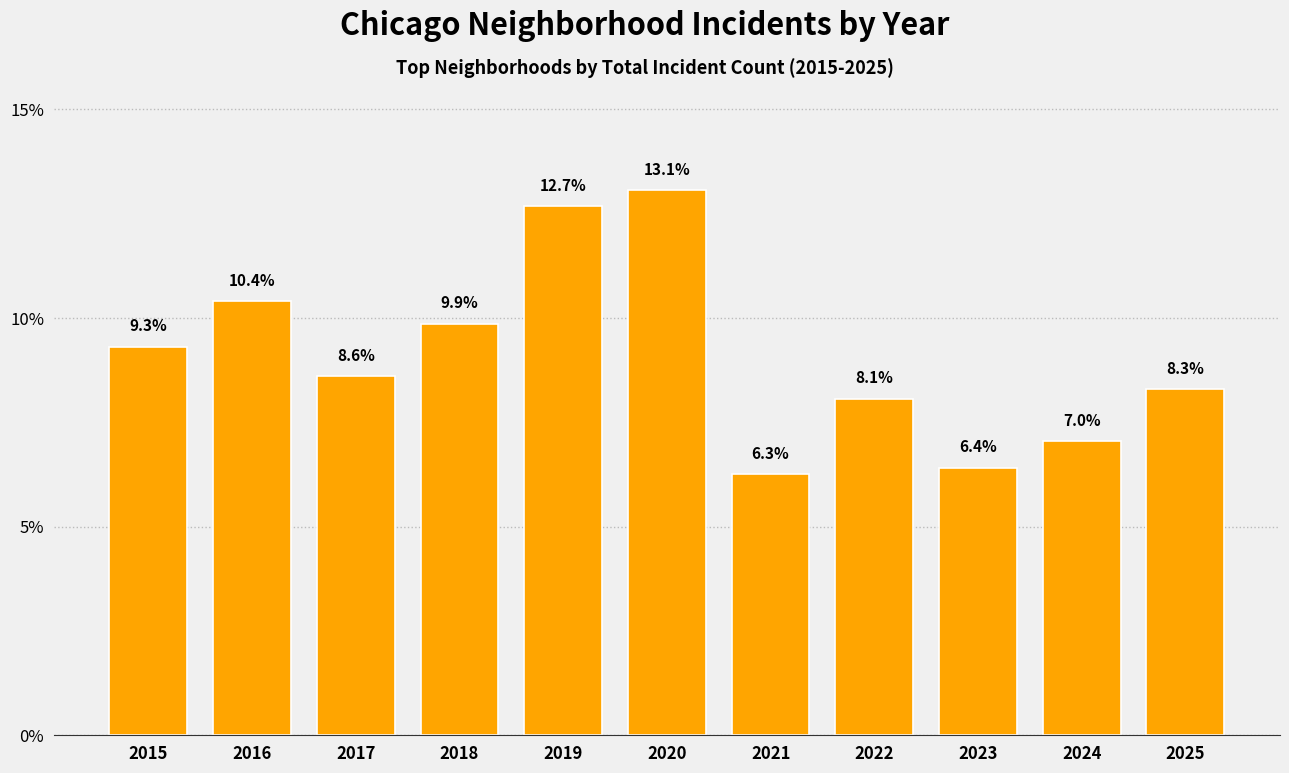

Reading left to right, list all the values displayed in this chart.

2015=9.3	2016=10.4	2017=8.6	2018=9.9	2019=12.7	2020=13.1	2021=6.3	2022=8.1	2023=6.4	2024=7.0	2025=8.3